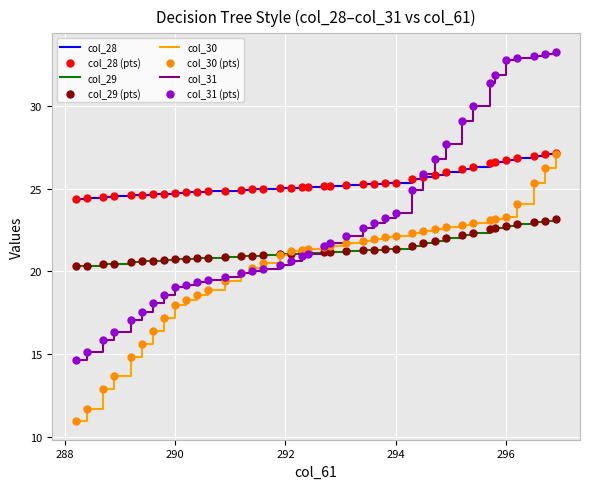

Which series has the largest total across all categories?

col_28